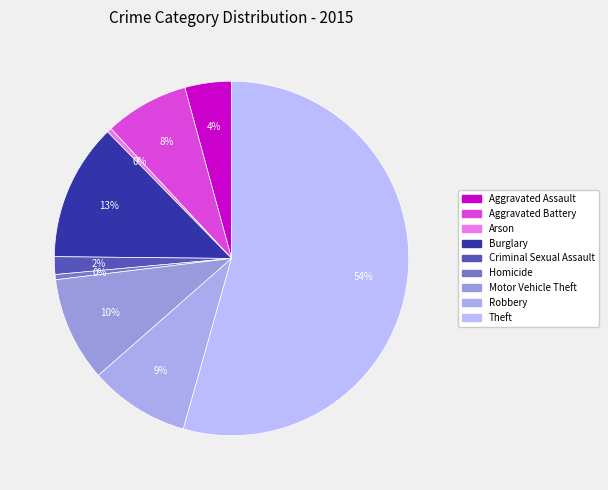

Is the sum of Homicide and Motor Vehicle Theft greater than half?

No